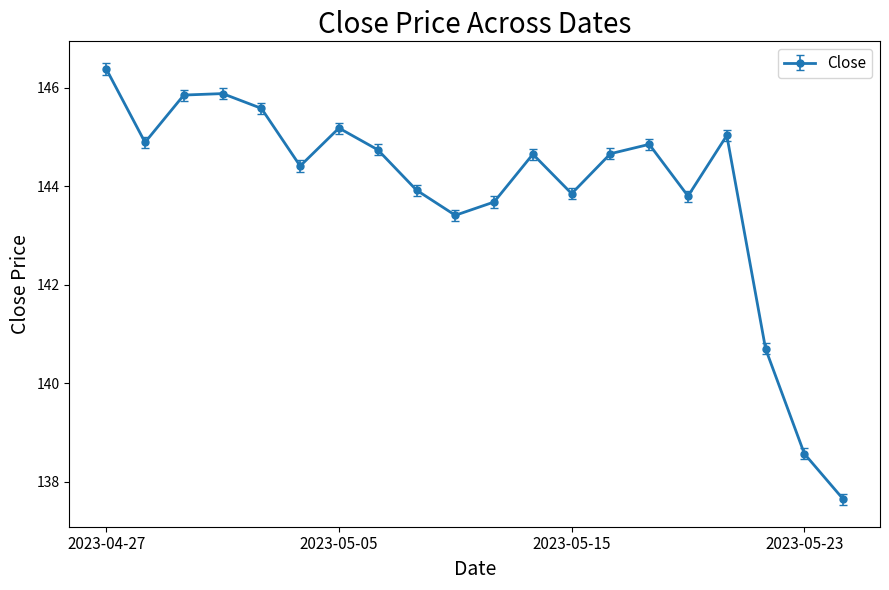

True or false: there are more than 1 points higher than both neighbors.

True